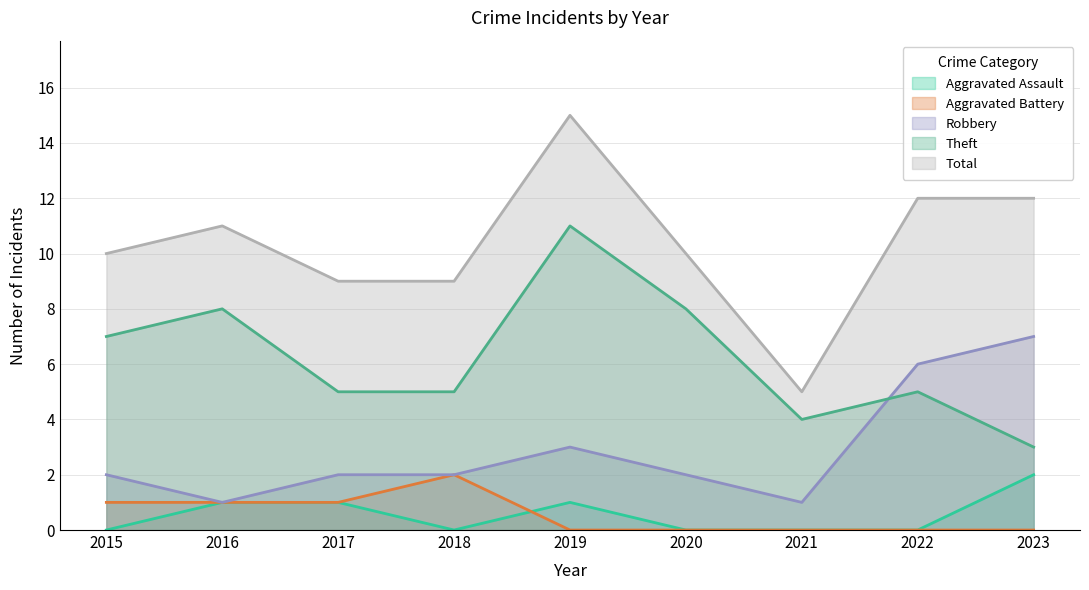

Reading left to right, list all the values displayed in this chart.

Aggravated Assault: 0	1	1	0	1	0	0	0	2
Aggravated Battery: 1	1	1	2	0	0	0	0	0
Robbery: 2	1	2	2	3	2	1	6	7
Theft: 7	8	5	5	11	8	4	5	3
Total: 10	11	9	9	15	10	5	12	12